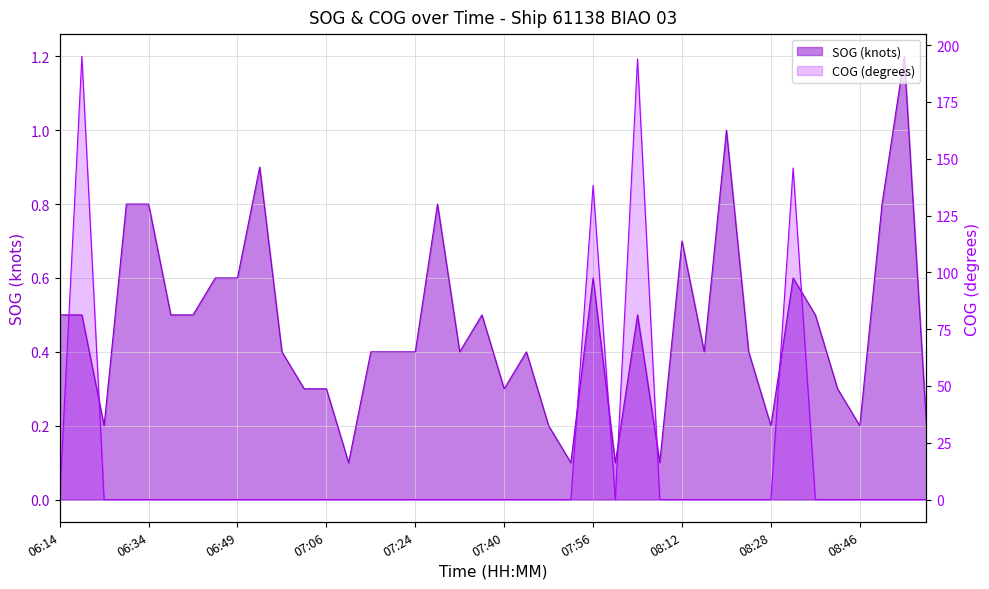

Reading right to left, list all the values displayed in this chart.

SOG: 08:57=0.2	08:54=1.2	08:50=0.8	08:46=0.2	08:41=0.3	08:37=0.5	08:34=0.6	08:28=0.2	08:25=0.4	08:21=1.0	08:16=0.4	08:12=0.7	08:09=0.1	08:03=0.5	08:01=0.1	07:56=0.6	07:52=0.1	07:49=0.2	07:43=0.4	07:40=0.3	07:36=0.5	07:29=0.4	07:27=0.8	07:24=0.4	07:20=0.4	07:15=0.4	07:11=0.1	07:06=0.3	07:02=0.3	06:58=0.4	06:54=0.9	06:49=0.6	06:47=0.6	06:43=0.5	06:38=0.5	06:34=0.8	06:27=0.8	06:21=0.2	06:18=0.5	06:14=0.5
COG: 08:57=0.0	08:54=0.0	08:50=0.0	08:46=0.0	08:41=0.0	08:37=0.0	08:34=145.9	08:28=0.0	08:25=0.0	08:21=0.0	08:16=0.0	08:12=0.0	08:09=0.0	08:03=193.9	08:01=0.0	07:56=138.3	07:52=0.0	07:49=0.0	07:43=0.0	07:40=0.0	07:36=0.0	07:29=0.0	07:27=0.0	07:24=0.0	07:20=0.0	07:15=0.0	07:11=0.0	07:06=0.0	07:02=0.0	06:58=0.0	06:54=0.0	06:49=0.0	06:47=0.0	06:43=0.0	06:38=0.0	06:34=0.0	06:27=0.0	06:21=0.0	06:18=195.1	06:14=0.0